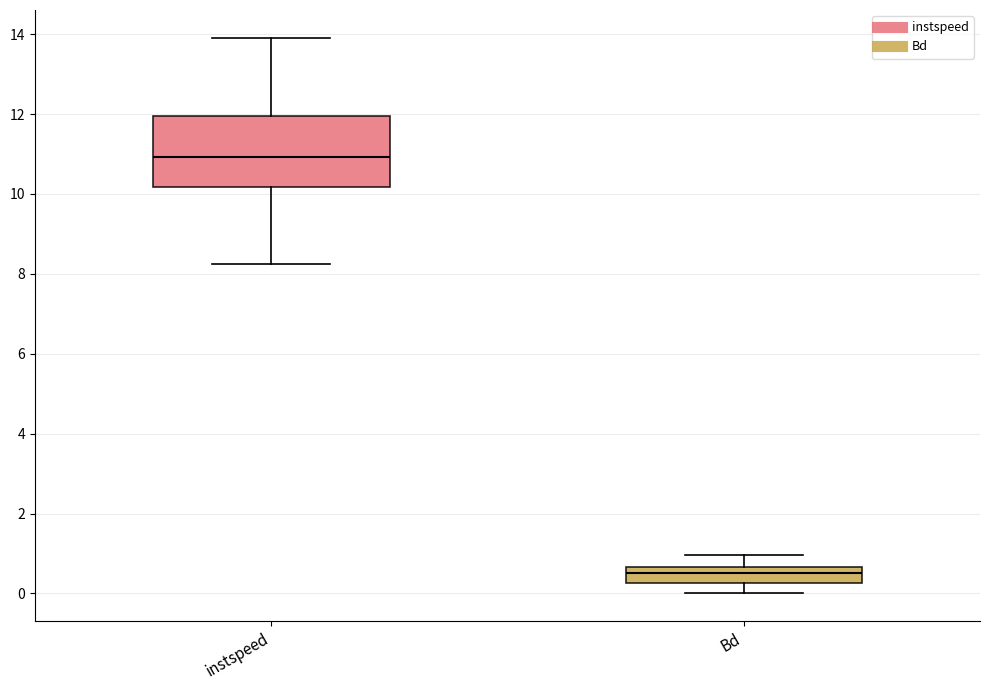

Which box's median line is the lowest?

Bd